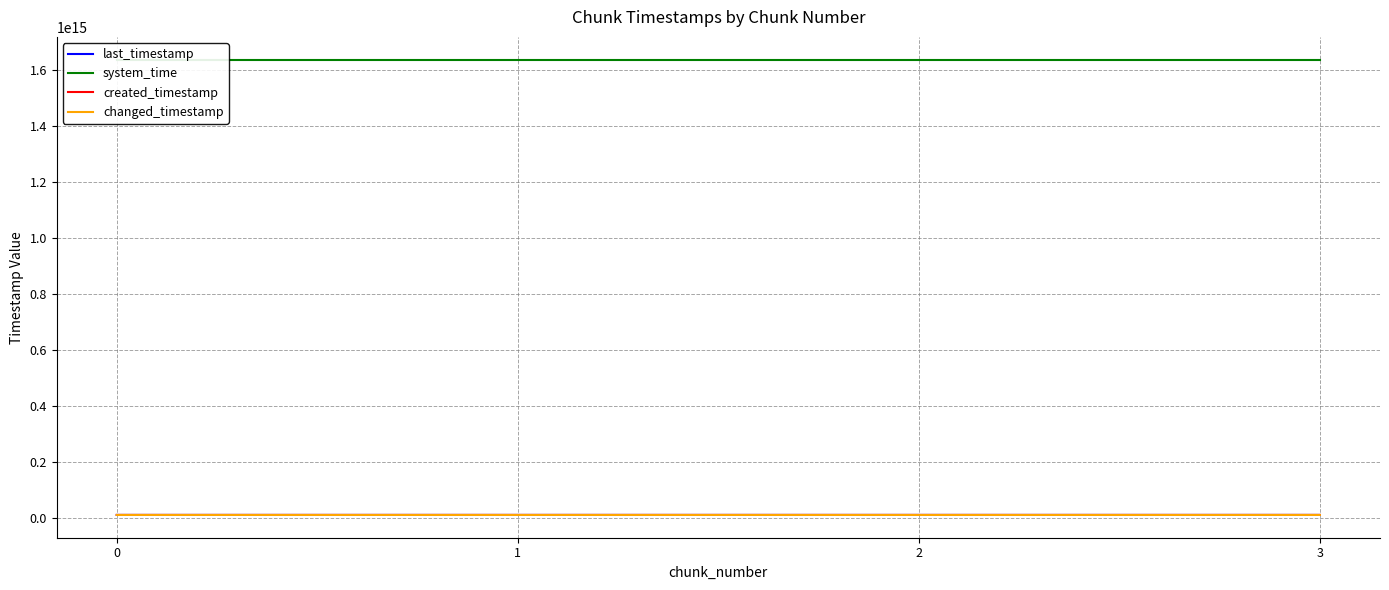

What is the maximum value shown in the chart?

1638802268097886